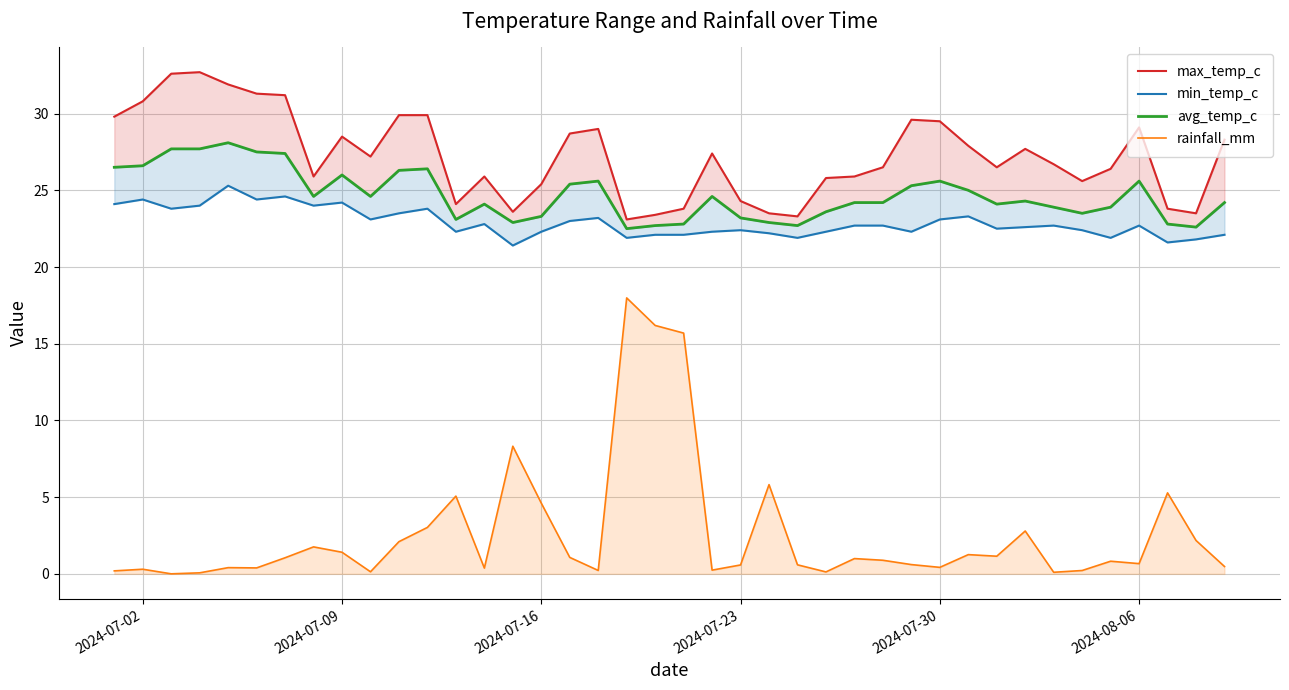

True or false: min_temp_c and rainfall_mm intersect in this chart.

False